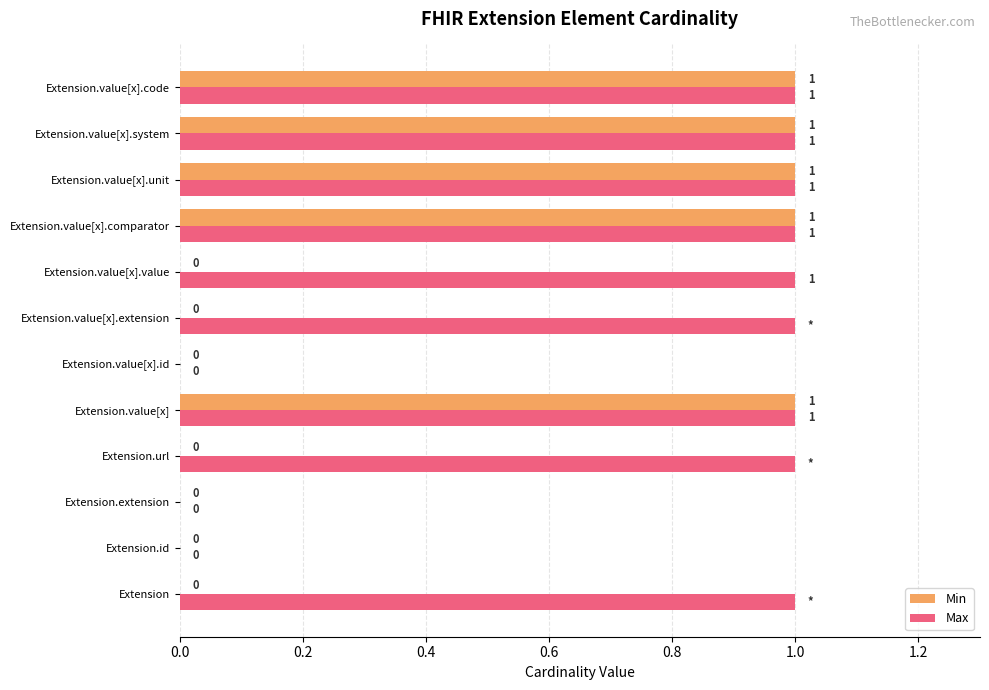

Between Extension.url and Extension.value[x].system, which series saw the biggest shift?

Min